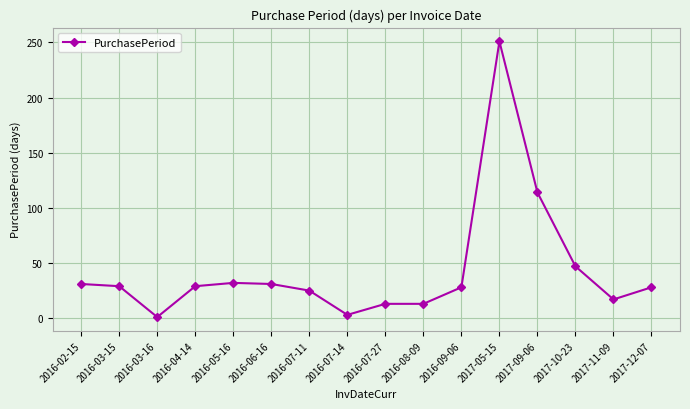

What is the ratio of the value at 2016-08-09 to the value at 2017-10-23?

0.3